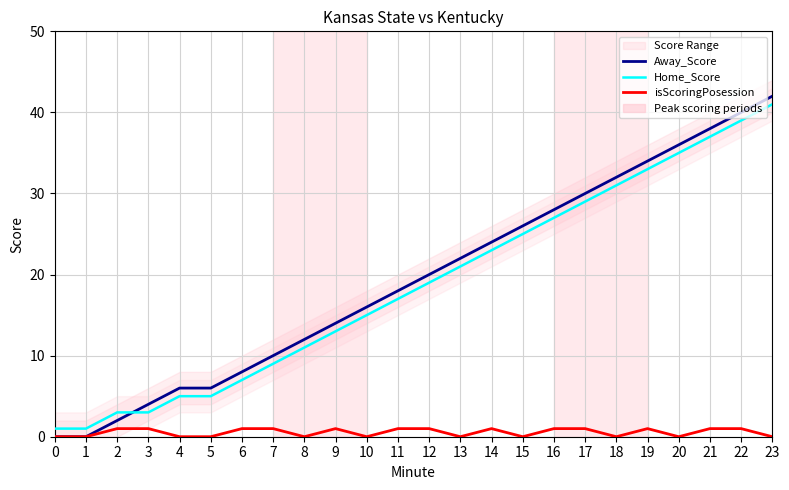

Which series changed the most between 1 and 7?

Away_Score